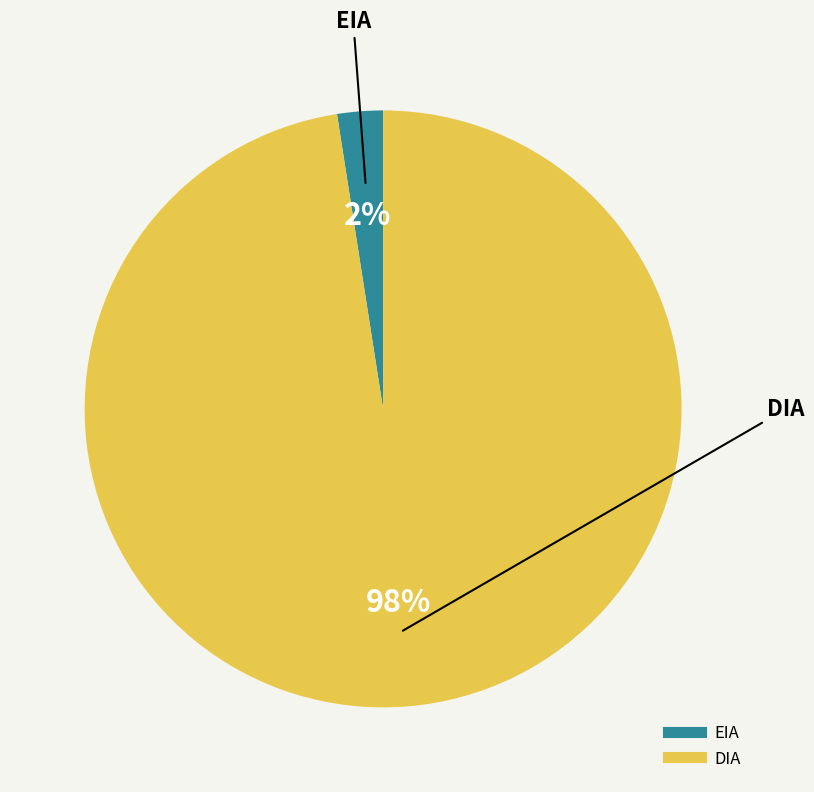

Which slice is the smallest?

EIA